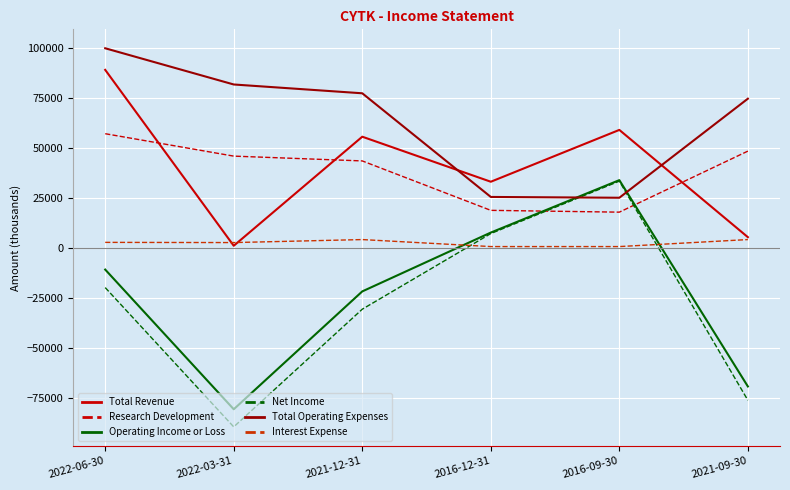

Is the value of Total Revenue at 2016-09-30 greater than the value of Research Development at 2021-09-30?

Yes